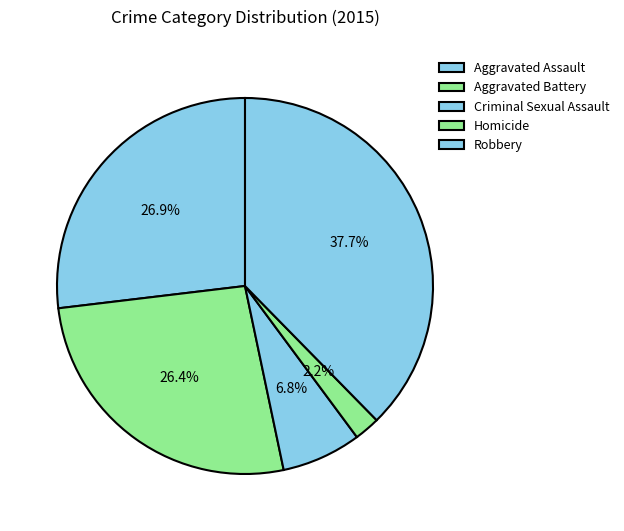

How many segments does this pie chart have?

5